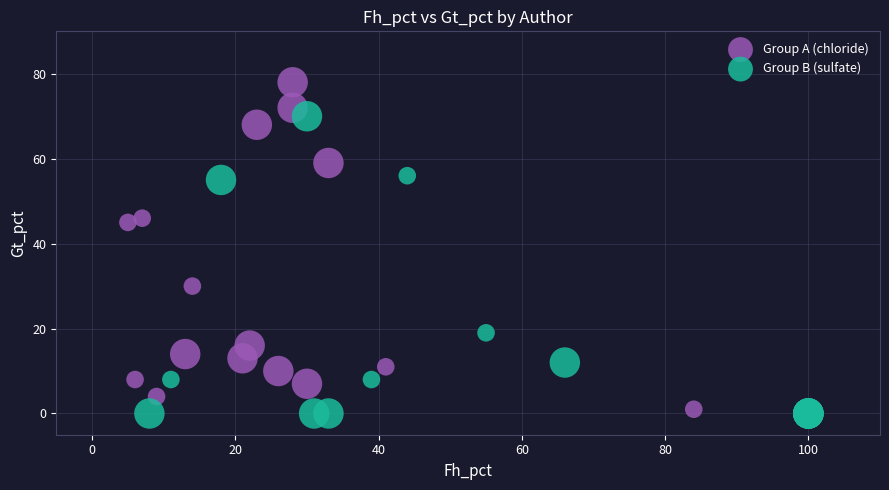

Which series contains the highest Y value?

Group A (chloride)